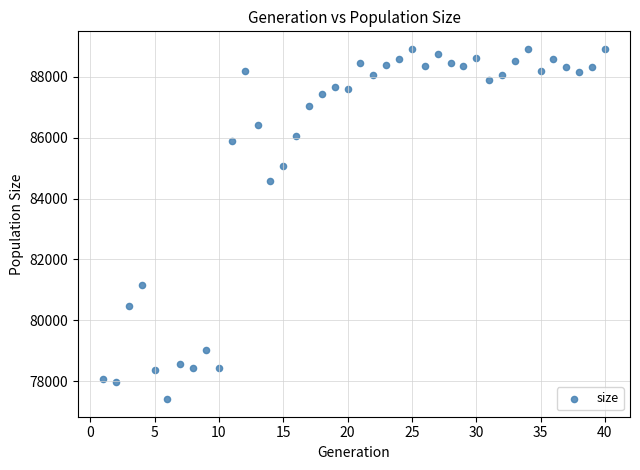

What Y value in the scatter plot is closest to 83162?

84562